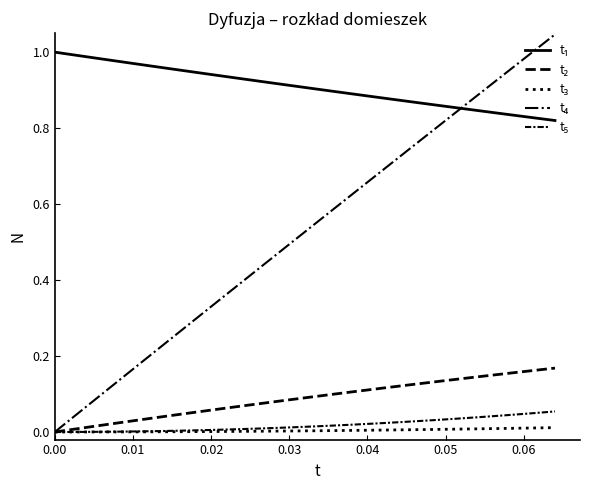

What is the sum of all t₁ values?

30.0